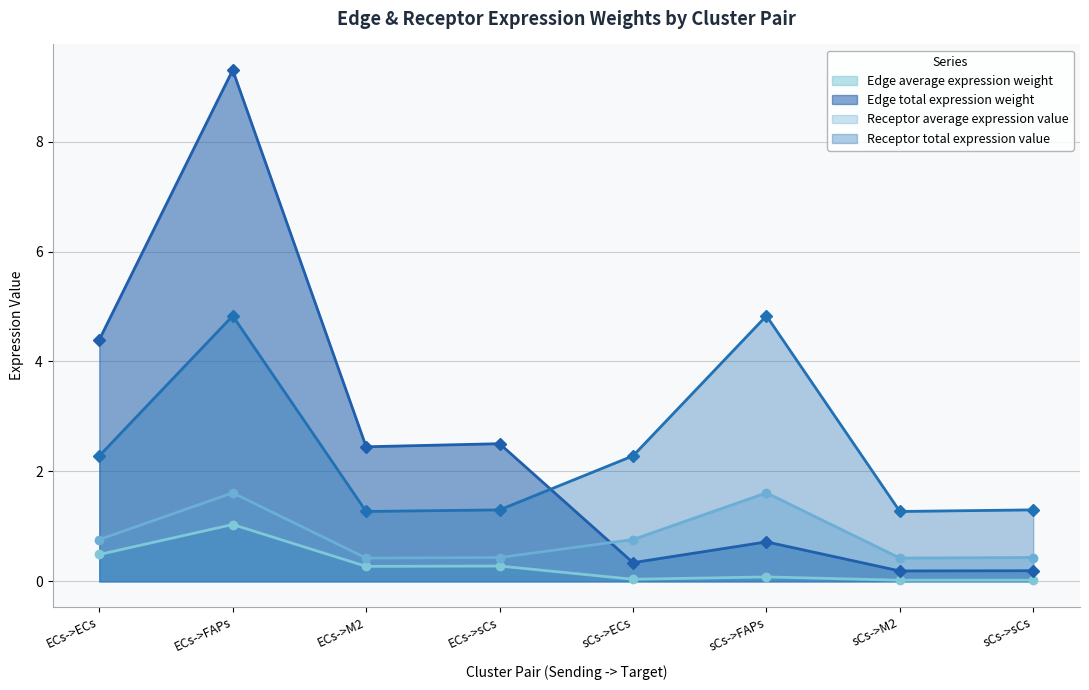

Reading left to right, list all the values displayed in this chart.

Edge average expression weight: ECs->ECs=0.5	ECs->FAPs=1.0	ECs->M2=0.3	ECs->sCs=0.3	sCs->ECs=0.0	sCs->FAPs=0.1	sCs->M2=0.0	sCs->sCs=0.0
Edge total expression weight: ECs->ECs=4.4	ECs->FAPs=9.3	ECs->M2=2.4	ECs->sCs=2.5	sCs->ECs=0.3	sCs->FAPs=0.7	sCs->M2=0.2	sCs->sCs=0.2
Receptor average expression value: ECs->ECs=0.8	ECs->FAPs=1.6	ECs->M2=0.4	ECs->sCs=0.4	sCs->ECs=0.8	sCs->FAPs=1.6	sCs->M2=0.4	sCs->sCs=0.4
Receptor total expression value: ECs->ECs=2.3	ECs->FAPs=4.8	ECs->M2=1.3	ECs->sCs=1.3	sCs->ECs=2.3	sCs->FAPs=4.8	sCs->M2=1.3	sCs->sCs=1.3